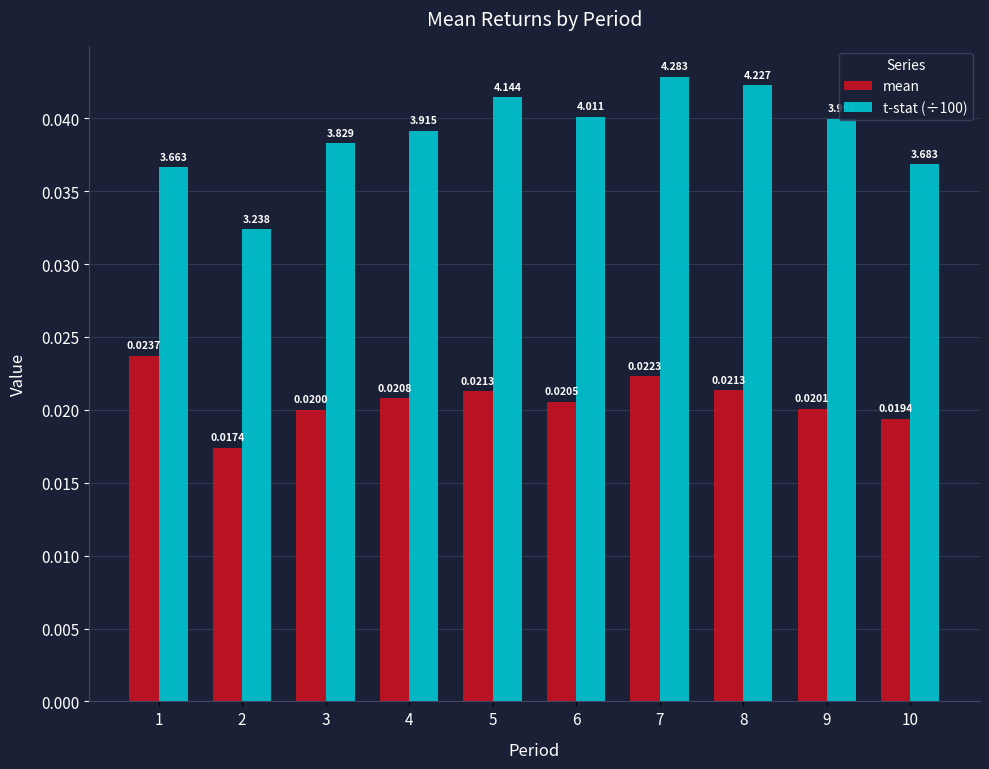

List the series in order of their peak value, lowest first.

mean, t-stat (÷100)